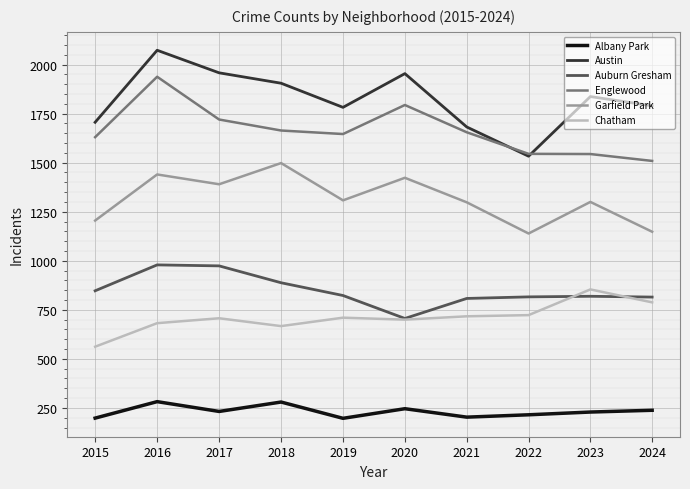

True or false: Albany Park and Chatham intersect in this chart.

False